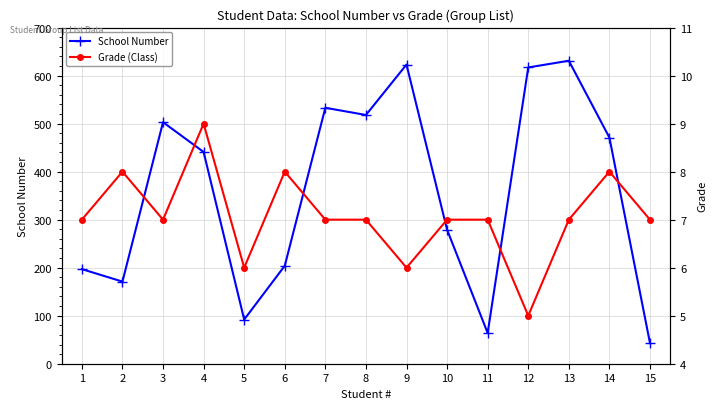

How many Grade (Class) values are between 7 and 8?

11